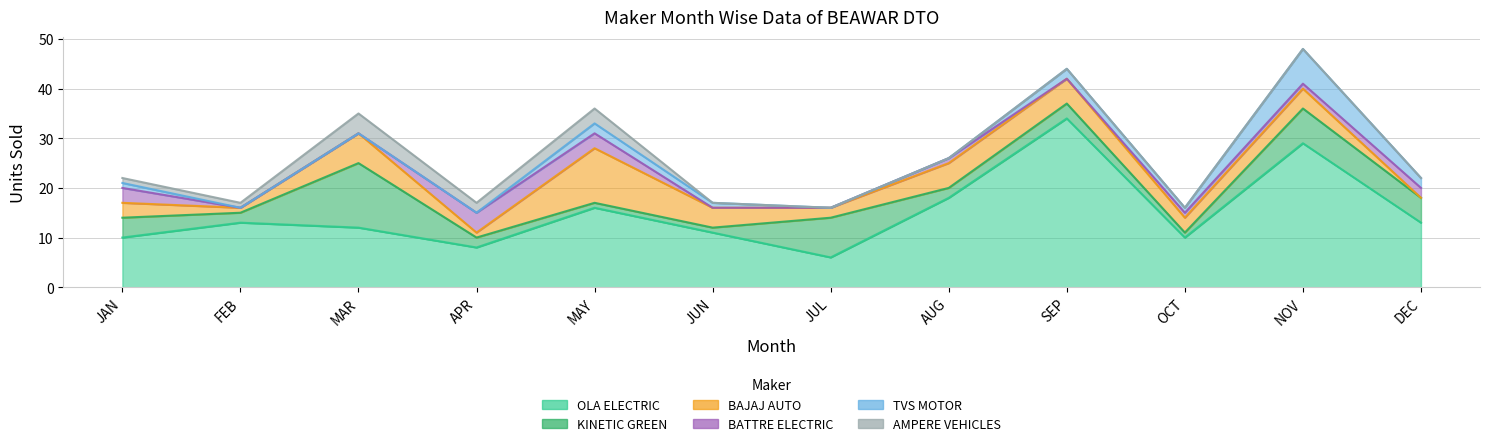

Which series has the largest range (max minus min)?

OLA ELECTRIC